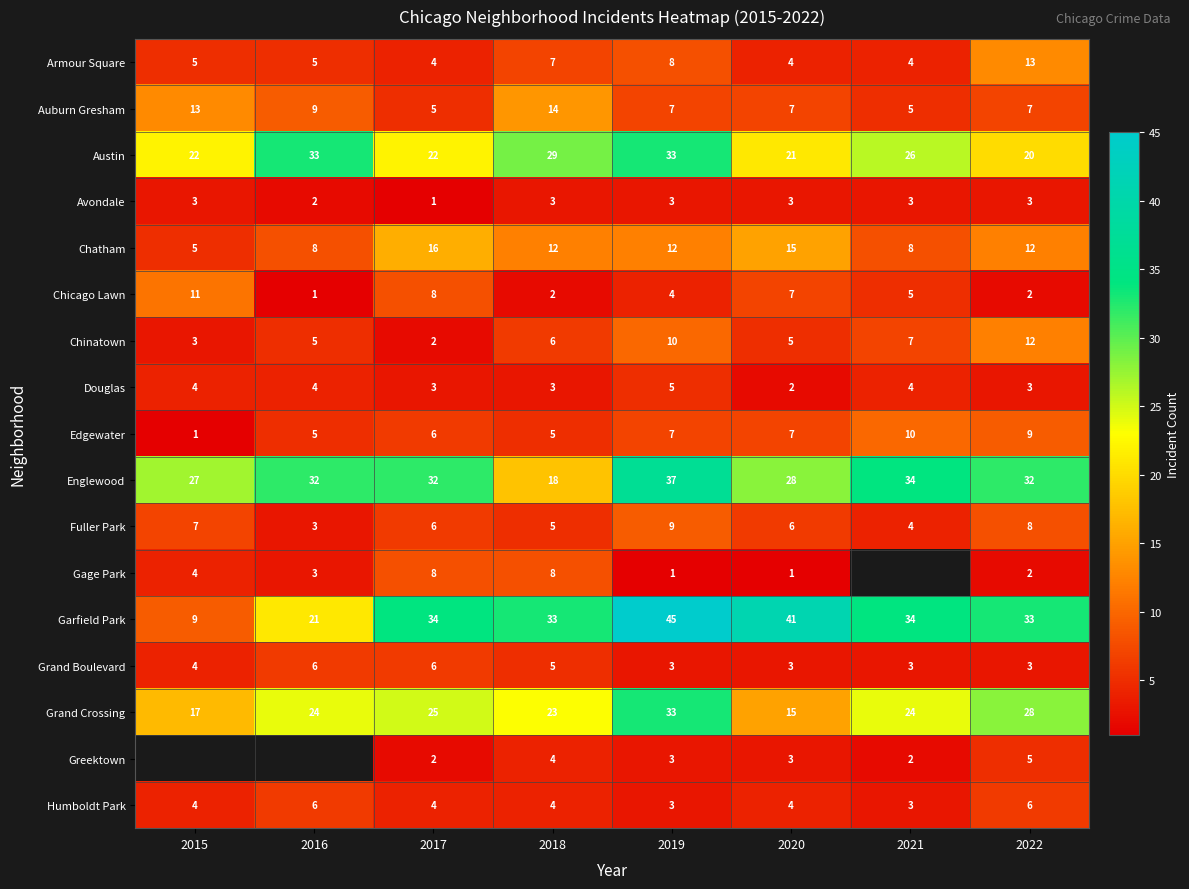

Between 2017 and 2018, which is larger?

2018